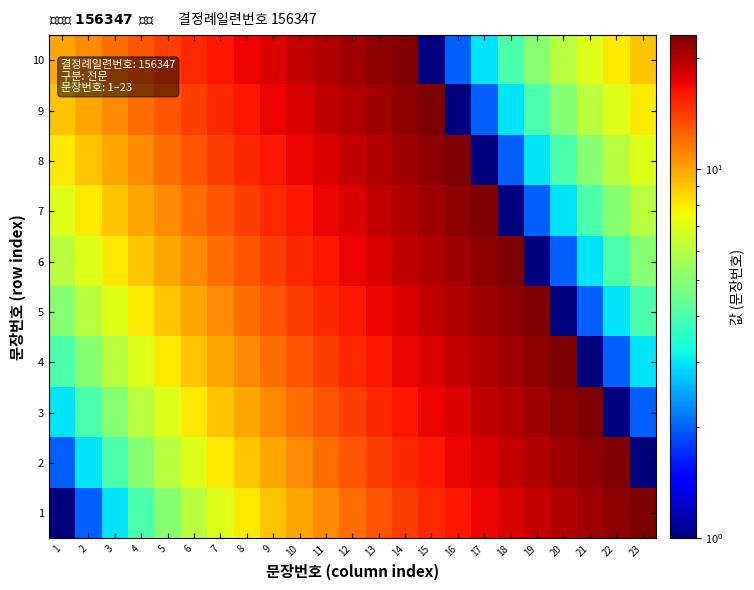

What is the smallest value displayed?

1